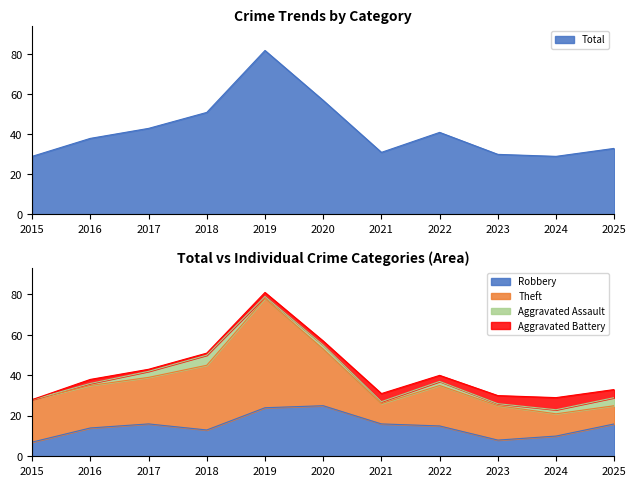

After their last crossing, which series has the higher values: Theft or Robbery?

Robbery